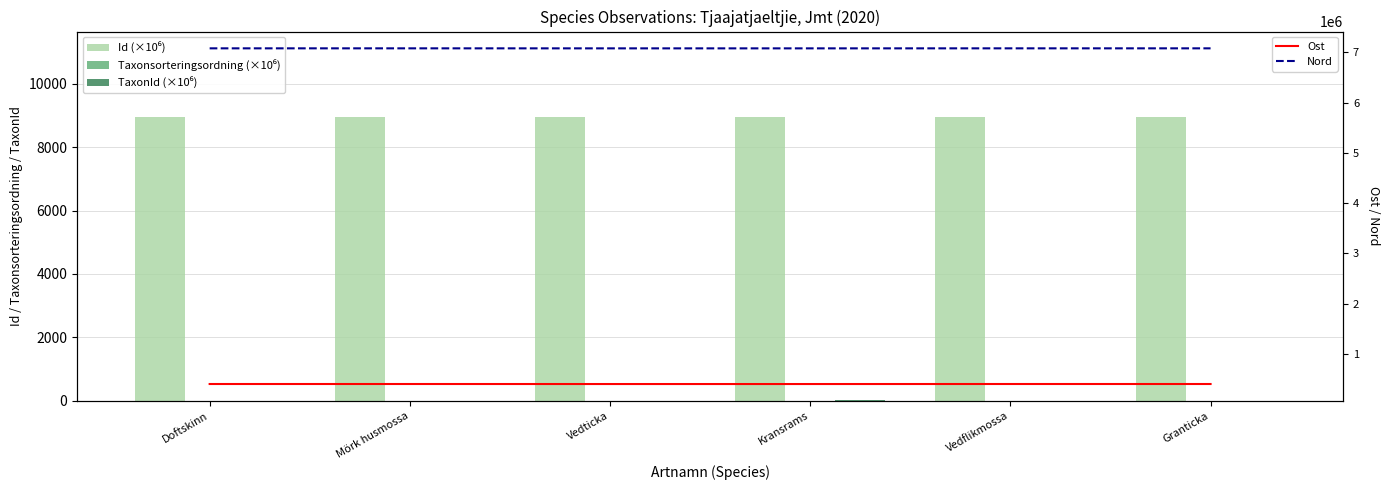

What is the difference between the highest and lowest values at Vedticka?

7081095.5